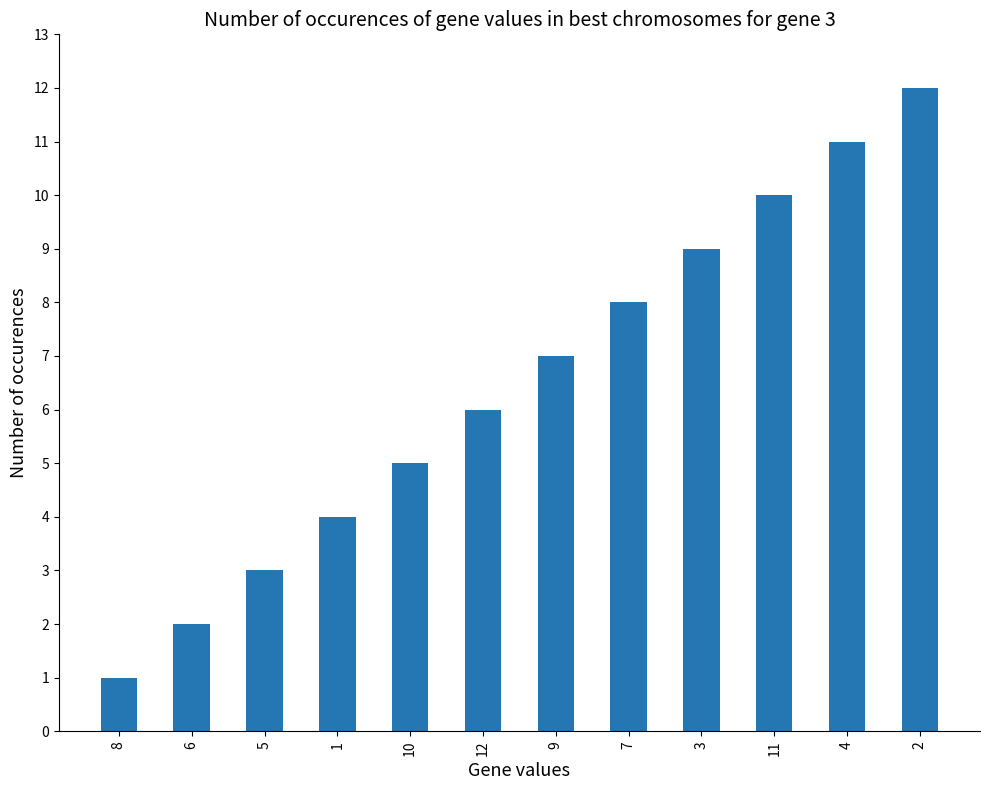

Which category has the lowest value across all series?

8